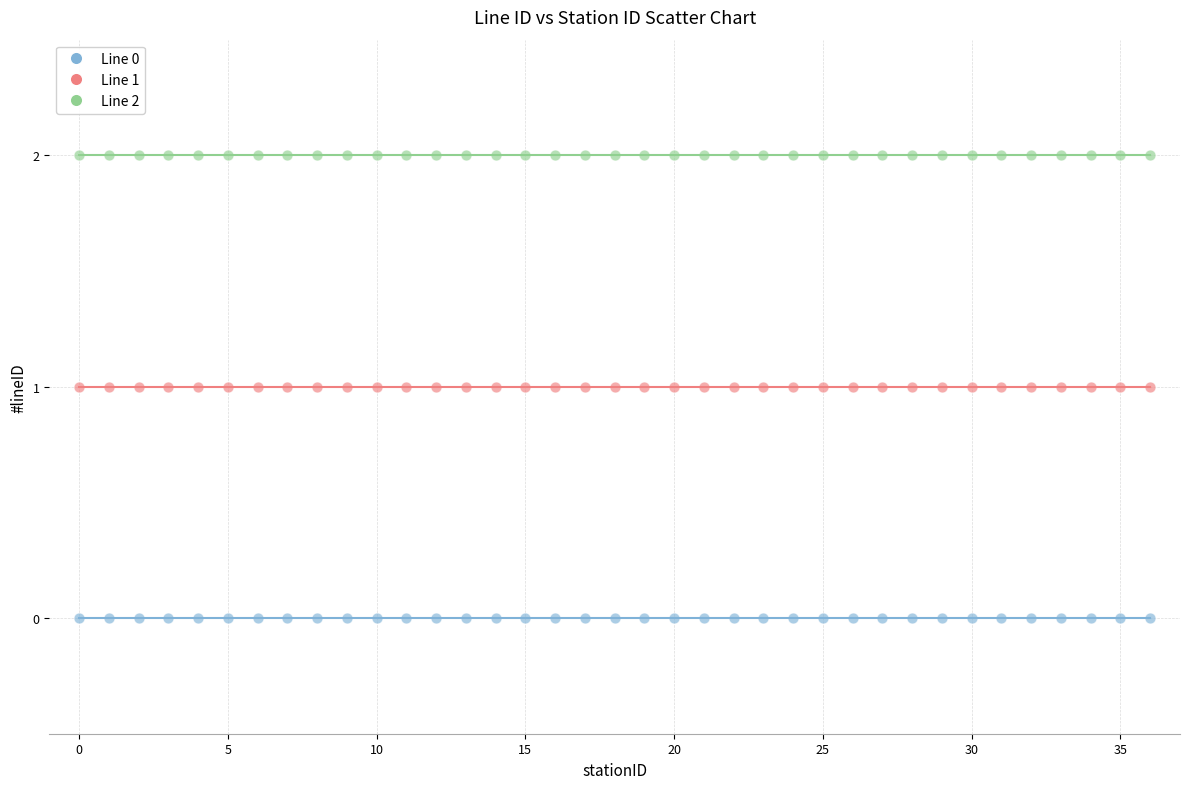

Which series reaches the minimum Y coordinate?

Line 0